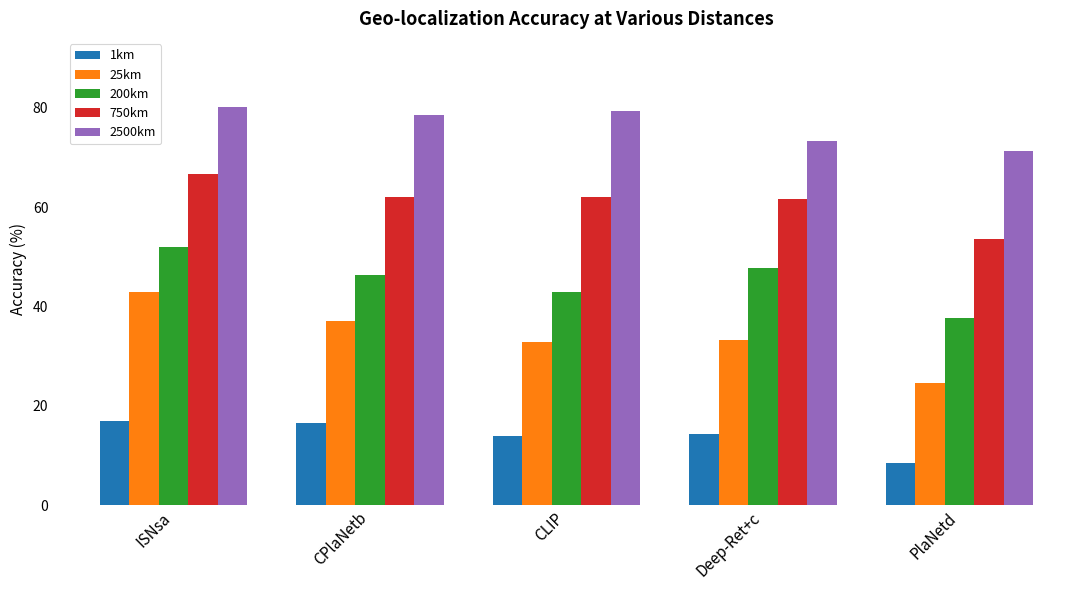

Which category has the lowest value in the 200km series?

PlaNetd